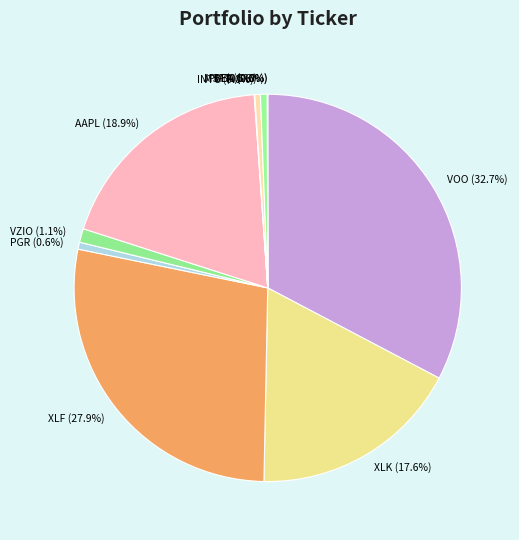

What portion of the pie excludes AAPL (18.9%)?

81.1%